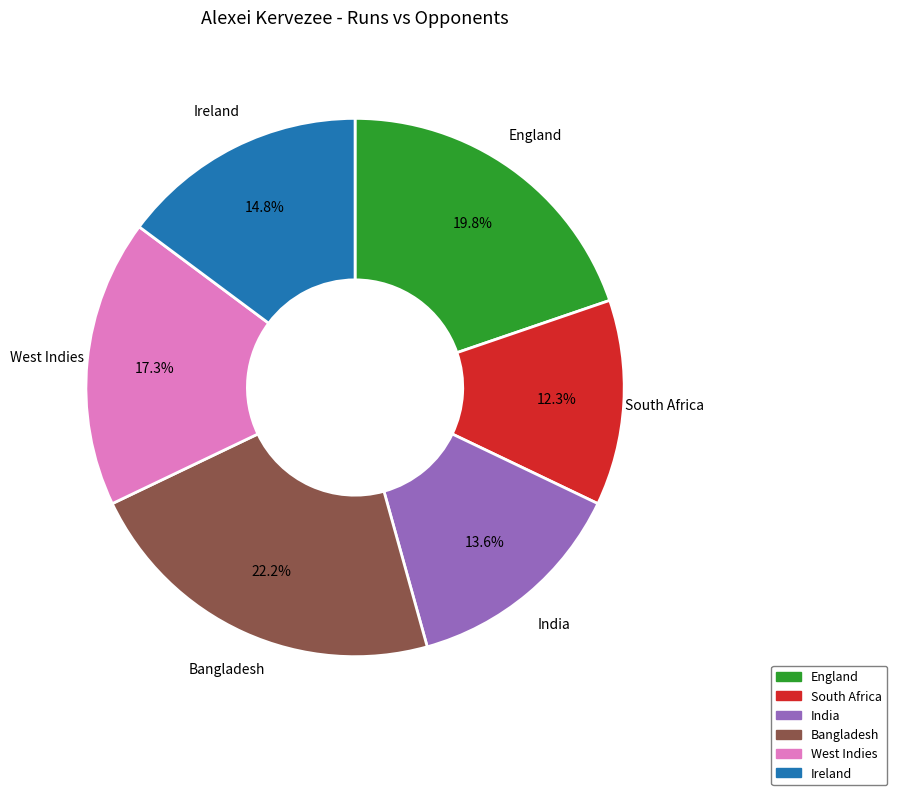

Is it true that South Africa is 12% of the pie?

True